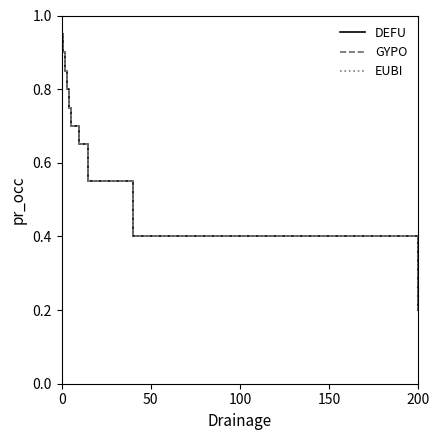

Is this an area chart (filled region under the line)?

No